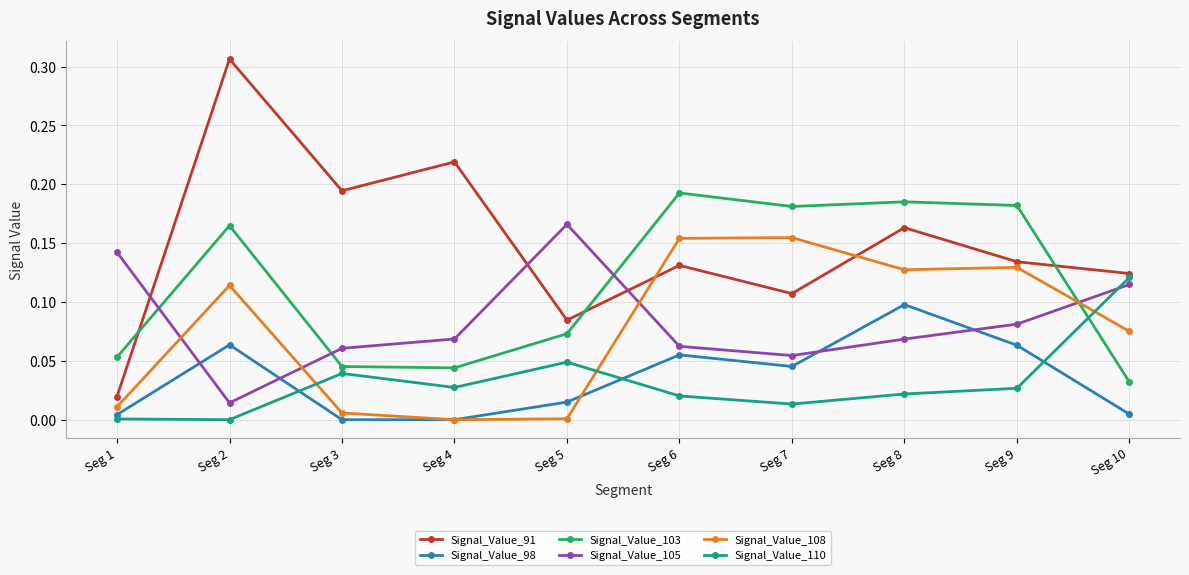

Which series ends up on top after the final intersection of Signal_Value_108 and Signal_Value_110?

Signal_Value_110